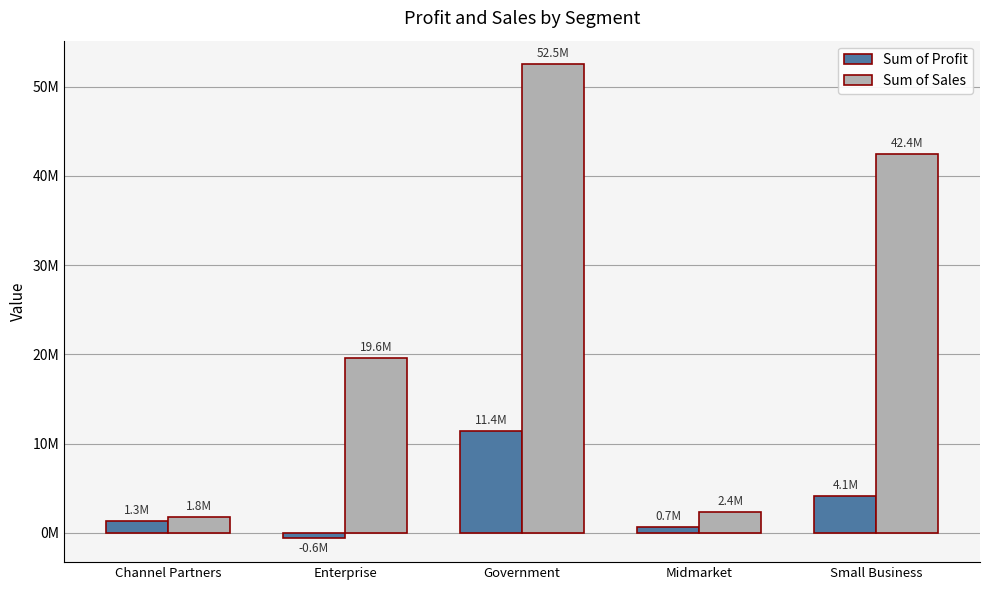

True or false: Sum of Profit has a value of 660103.1 at Midmarket.

True